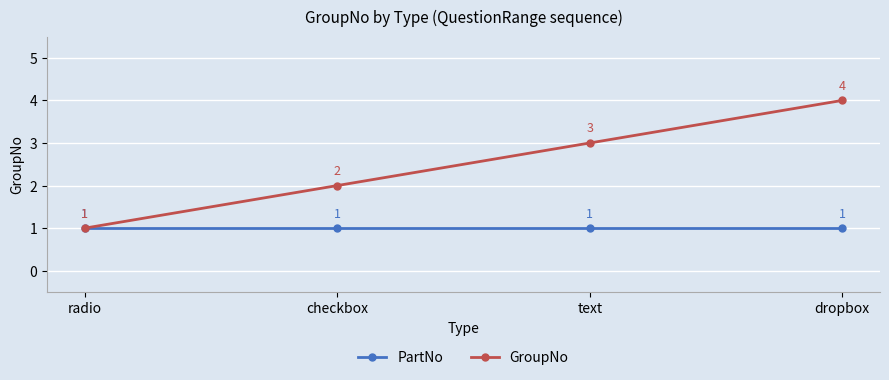

At text, list the series in order from smallest to largest.

PartNo, GroupNo